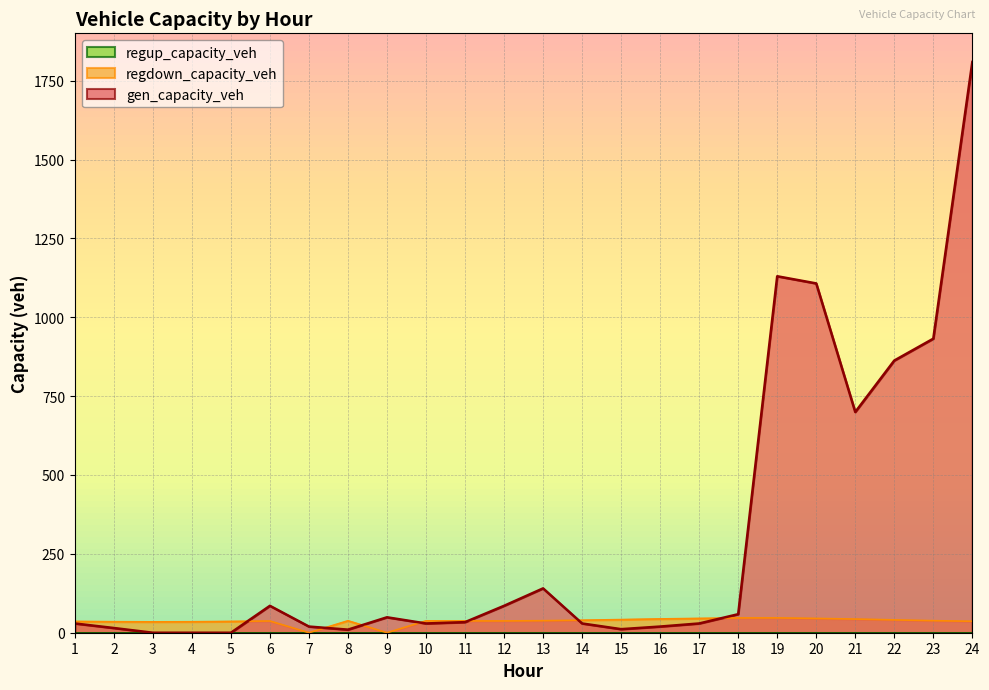

At which category is the sum across all series the highest?

24